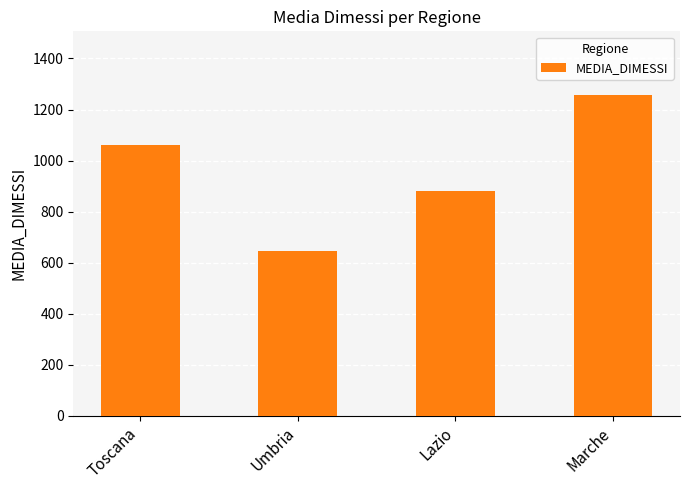

Rank the categories by value from lowest to highest.

Umbria, Lazio, Toscana, Marche